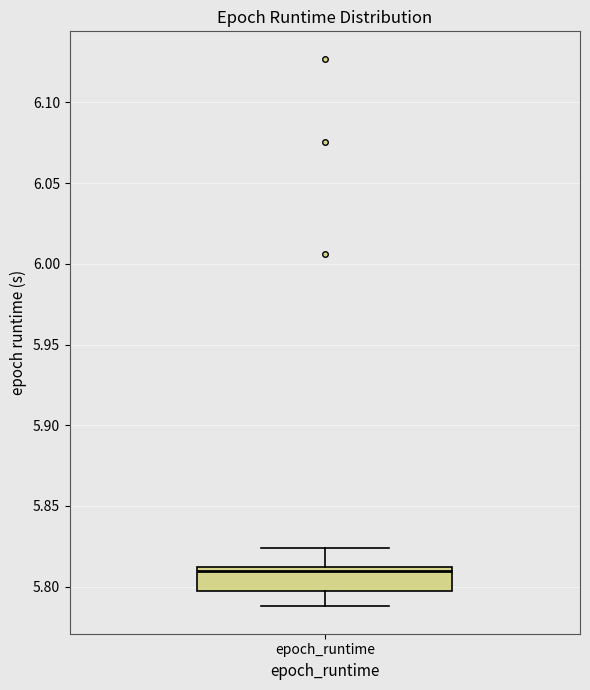

Where is the lower edge of the box for epoch_runtime on the y-axis? The values are not printed on the chart, so give them approximately, as read against the axis.

5.795